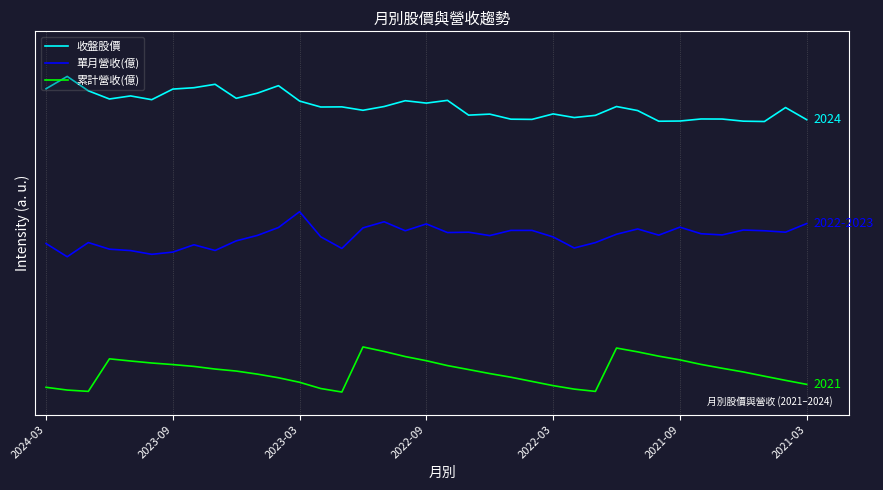

In 累計營收(億), how many points are higher than both neighbors (excluding endpoints)?

3